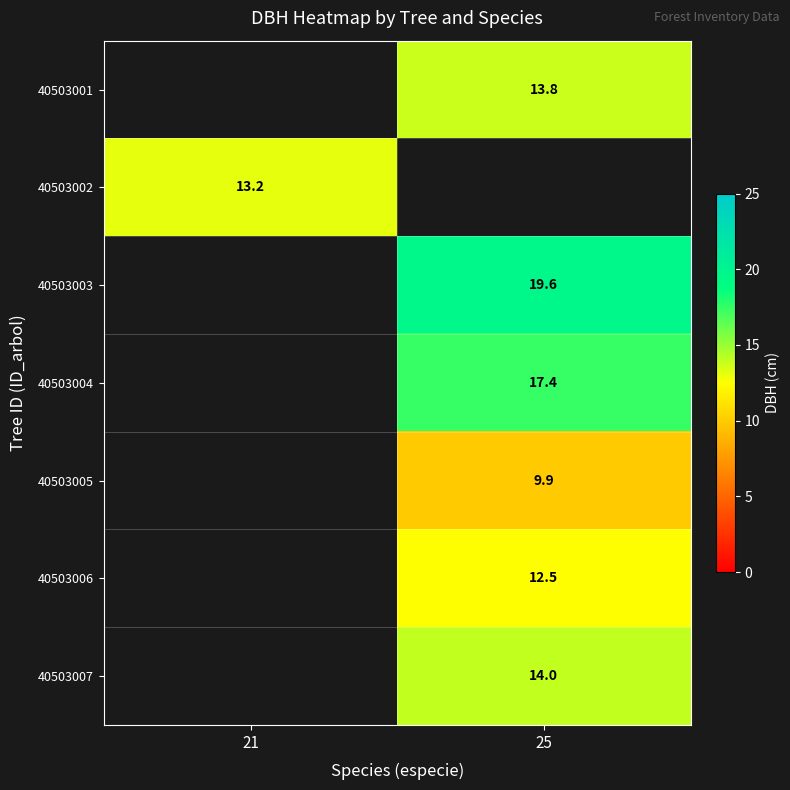

True or false: 40503003 has a value of 19.6 at 25.

True